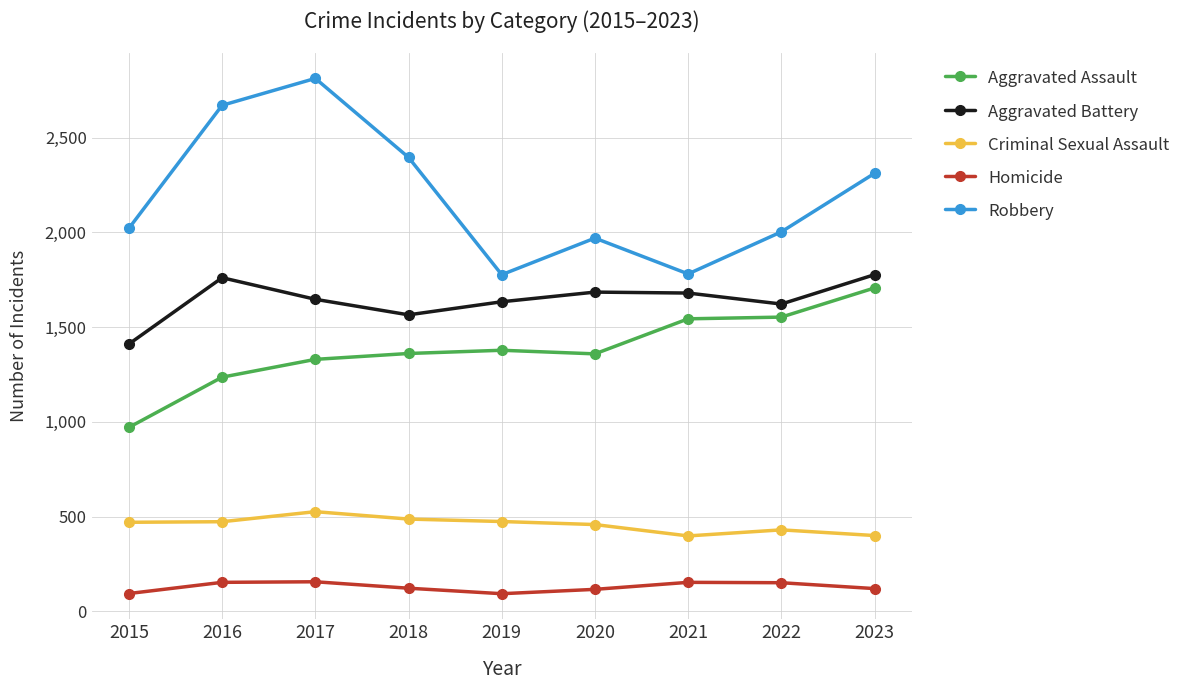

True or false: Aggravated Assault and Robbery cross at least once.

False